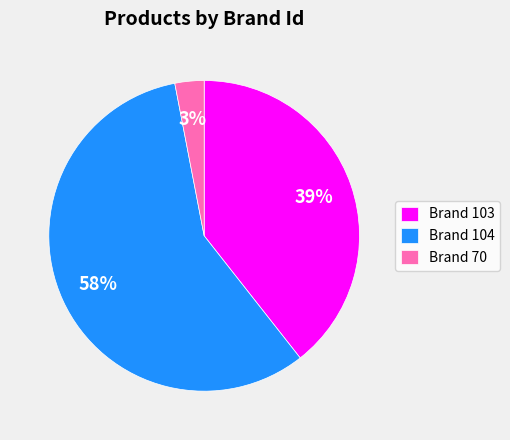

The Brand 103 slice represents 27% of the pie. True or false?

False